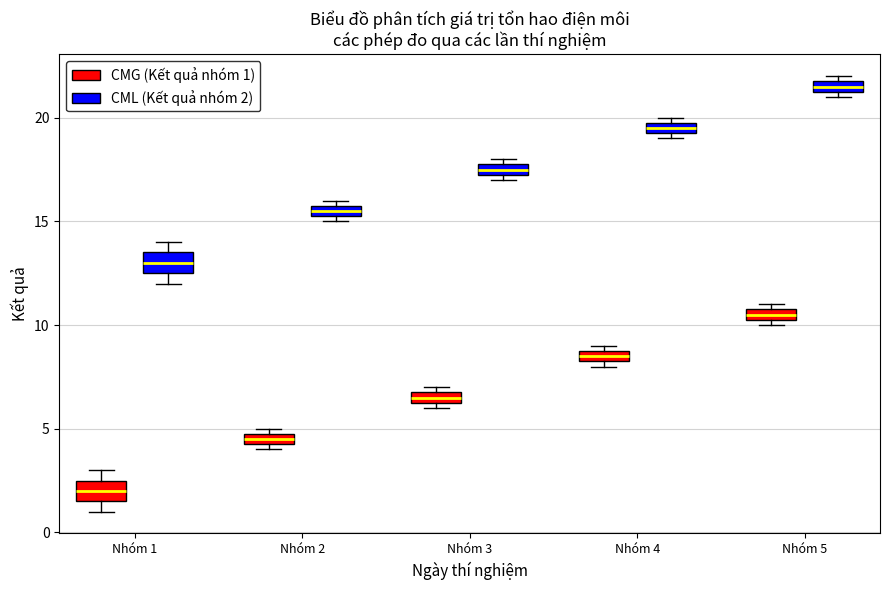

Where is the lower edge of the box for Nhóm 4 (CMG (Kết quả nhóm 1)) on the y-axis? The values are not printed on the chart, so give them approximately, as read against the axis.

8.5